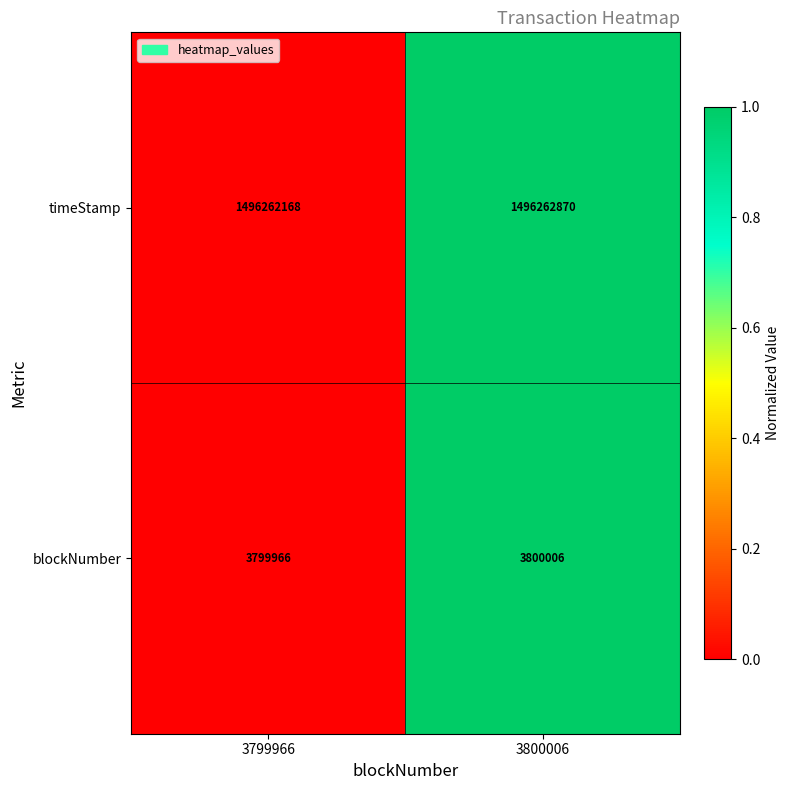

Which series has the largest total across all categories?

timeStamp